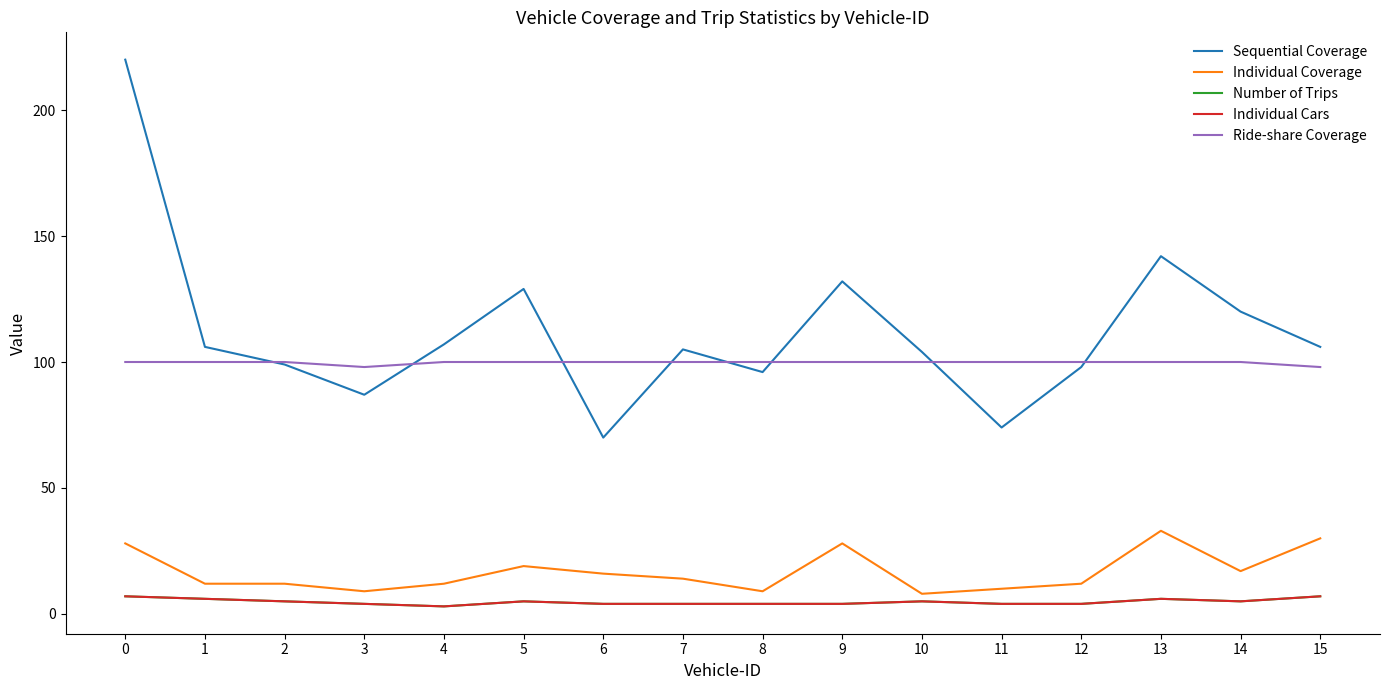

At which category does Individual Coverage reach its first local valley?

3